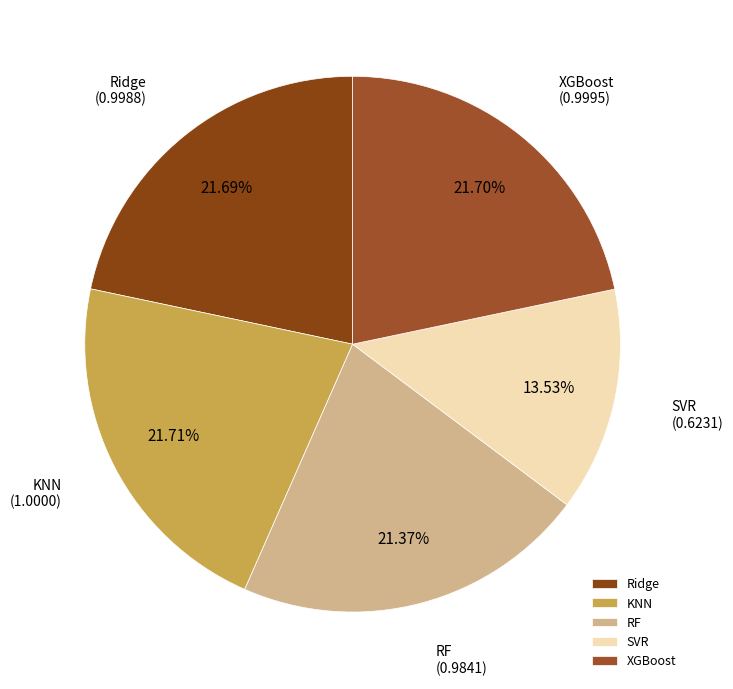

Does SVR represent more than half of the total?

No